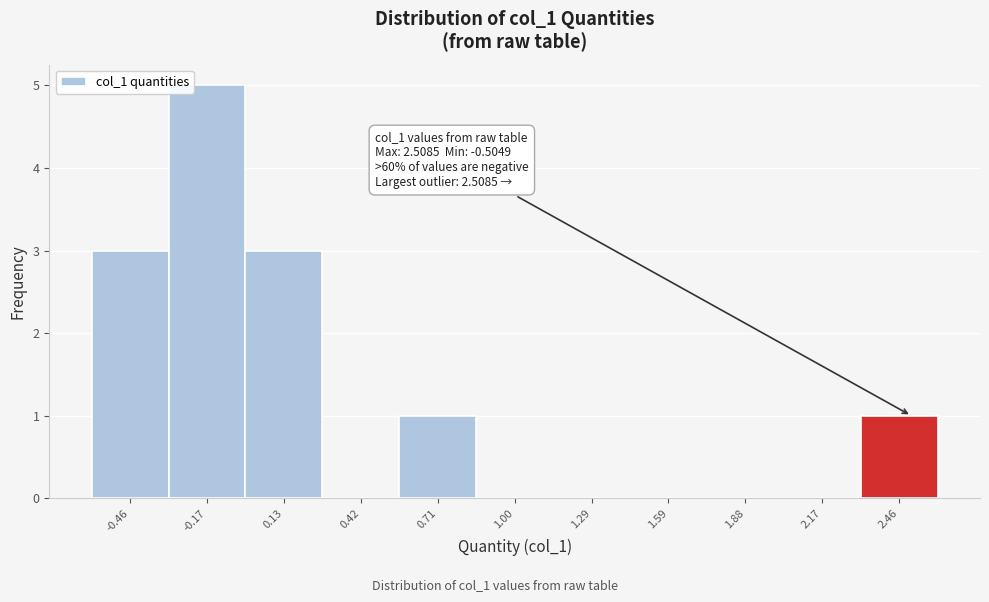

Which range on the x-axis has the tallest bar?

-0.30 to 0.00